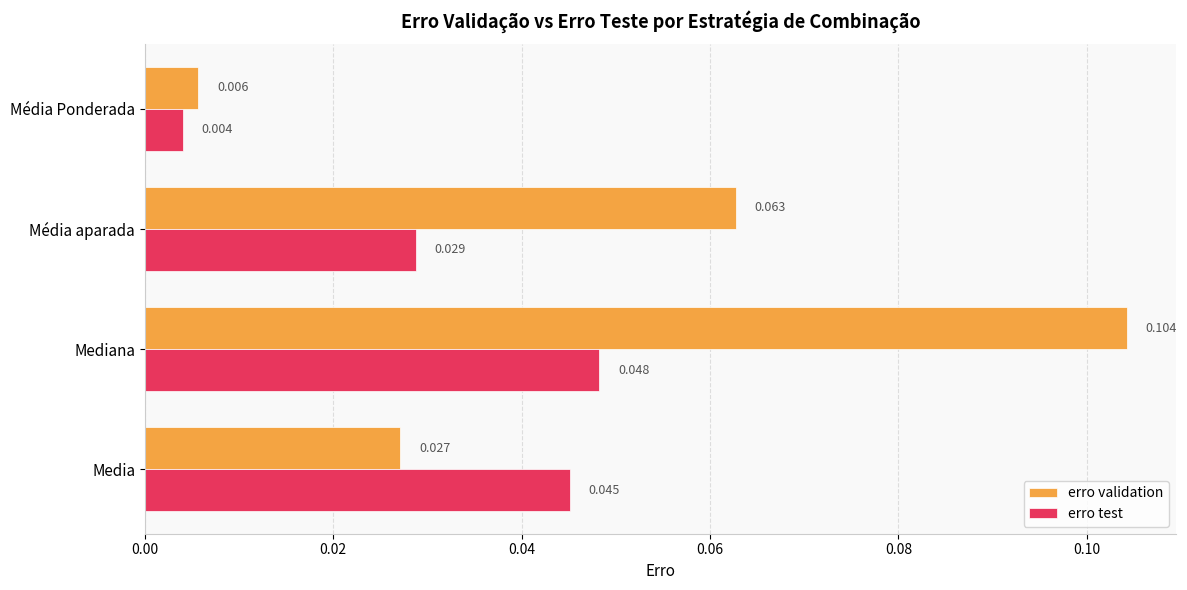

Which series has the largest range (max minus min)?

erro validation